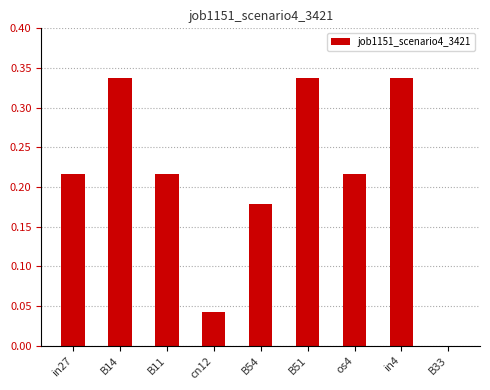

True or false: the data shows 0.1 at cn12.

False